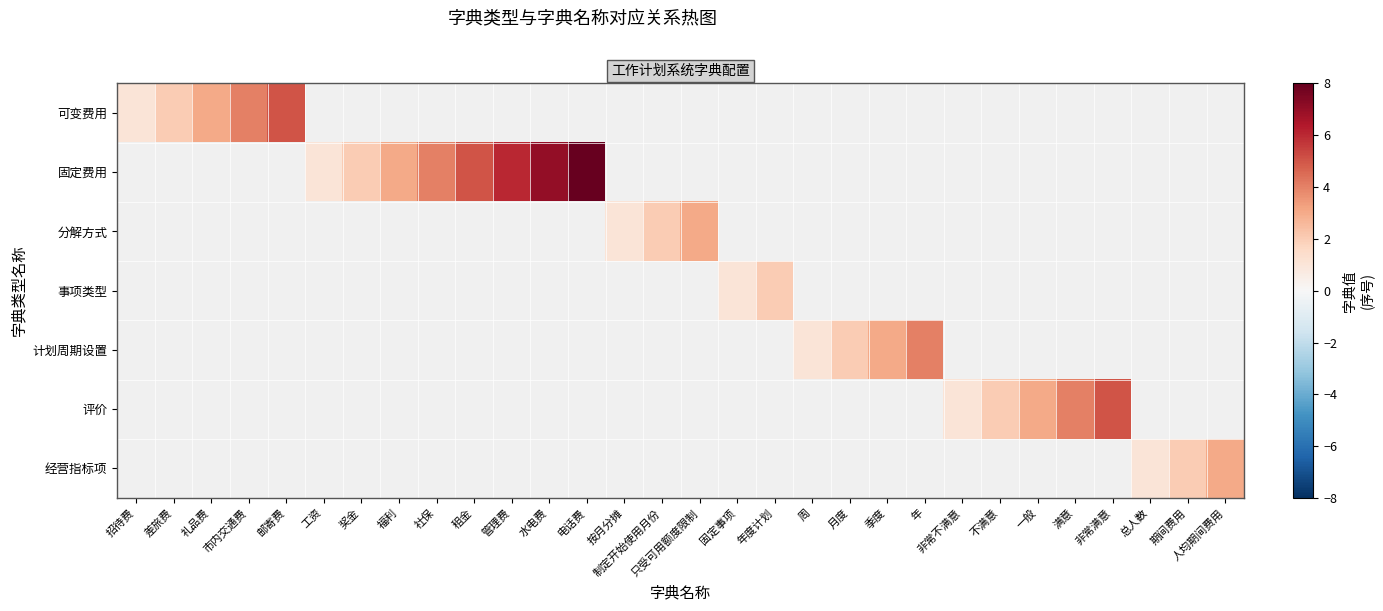

Between 制定开始使用月份 and 奖金, which is larger?

奖金